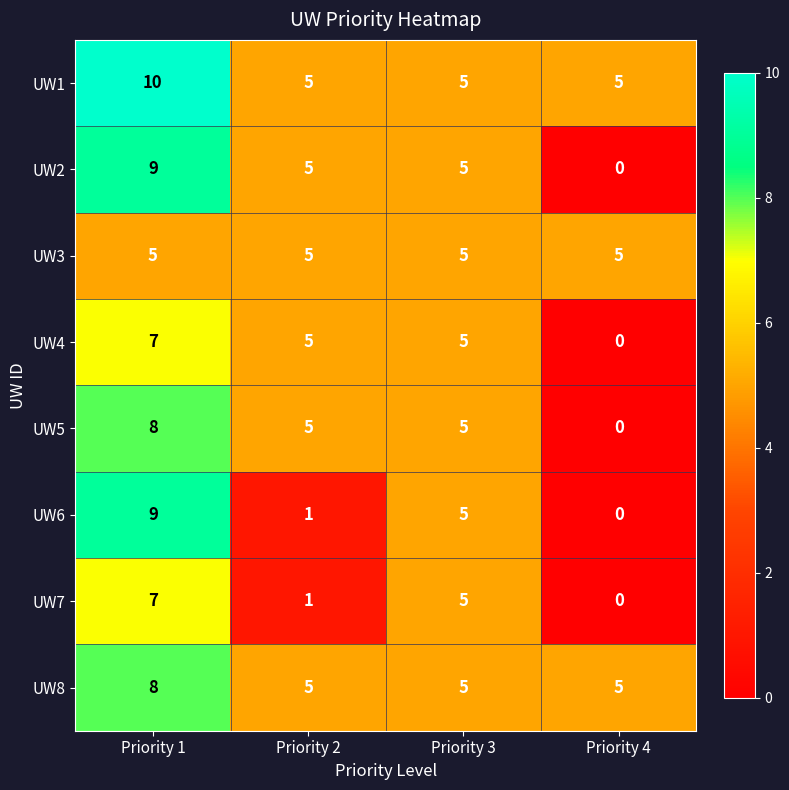

Between Priority 1 and Priority 2, which series saw the biggest shift?

UW6